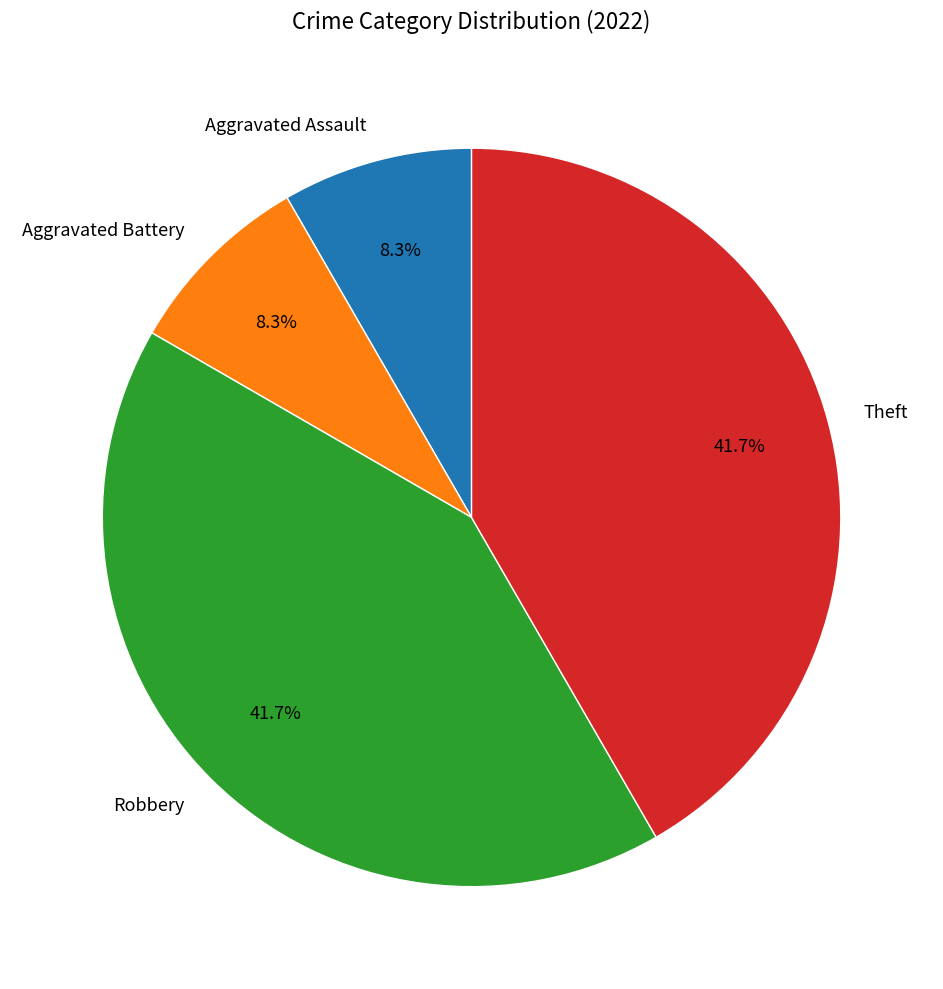

Is there a majority slice in this chart?

No